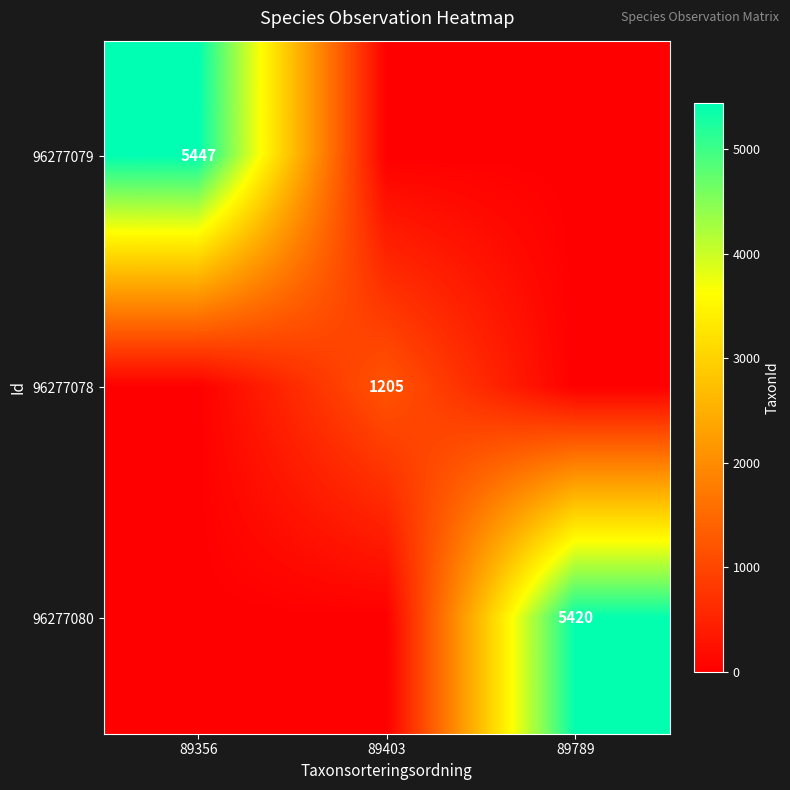

Is the value of 96277078 at 89403 greater than the value of 96277080 at 89789?

No